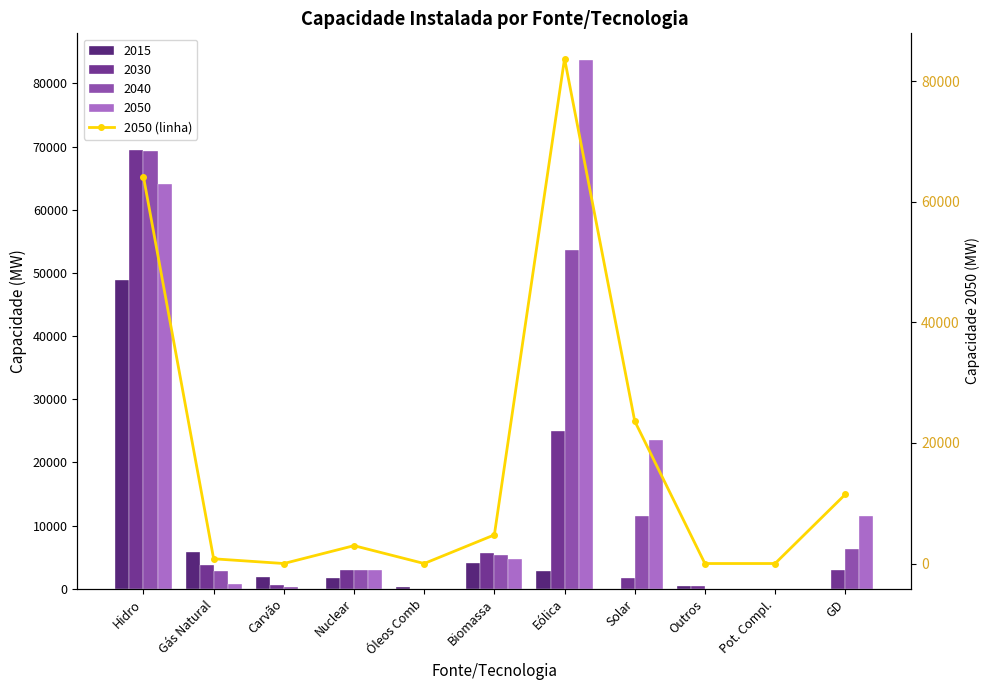

What is the sum of all values?

191464